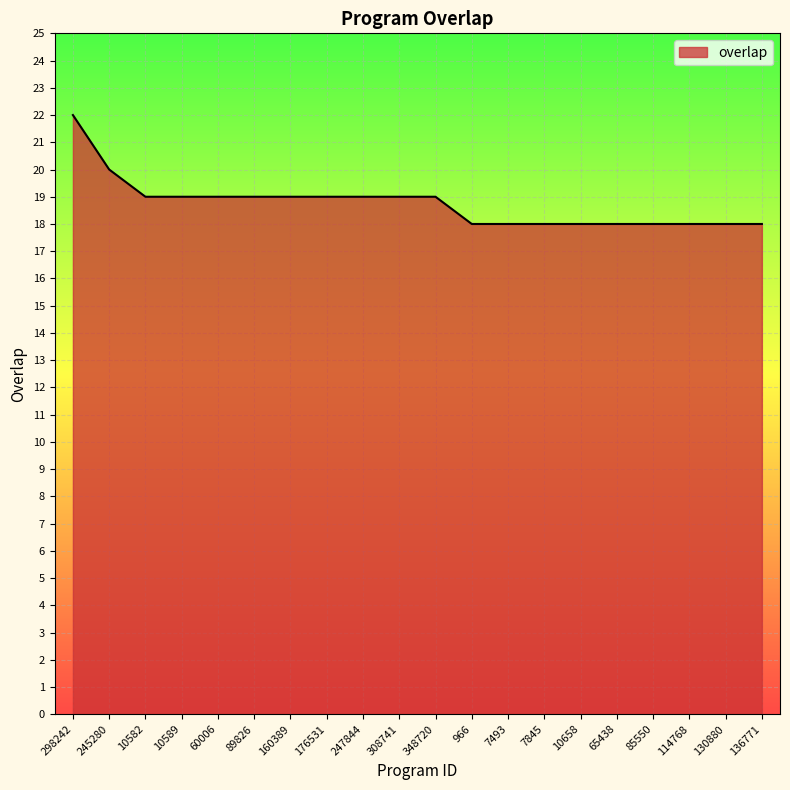

What position from the right is 247844?

12